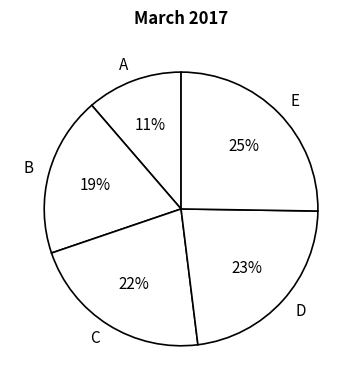

Which category has the biggest portion of the pie?

E